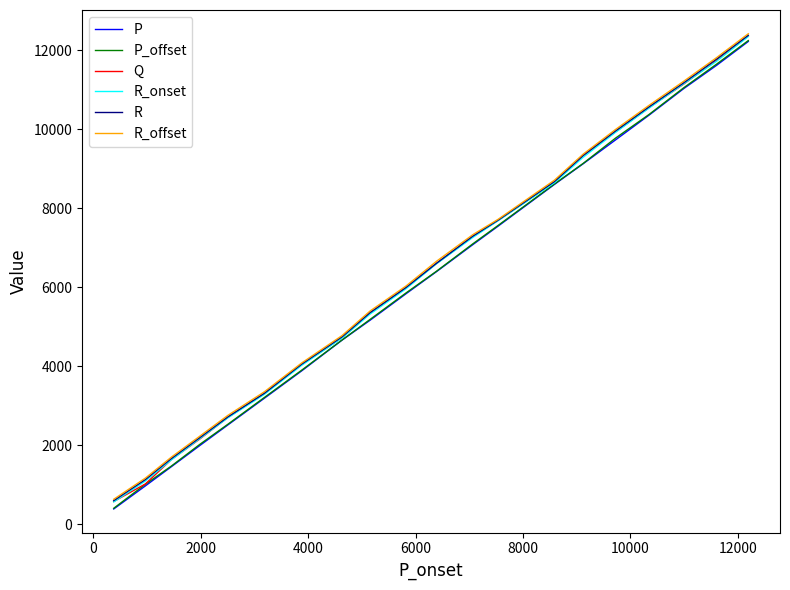

What is the minimum value for R_offset?

637